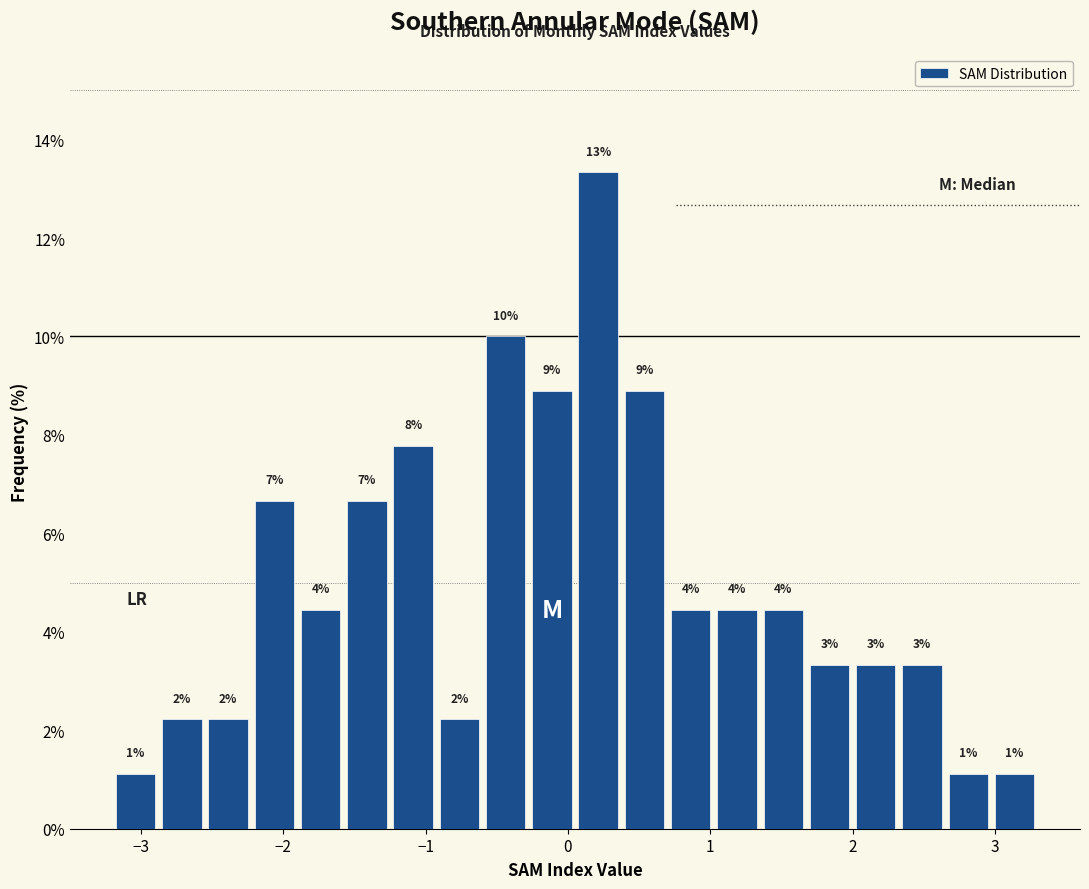

Around what value on the x-axis is the tallest bar? Give the approximate position of its centre, as read against the axis.

0.2